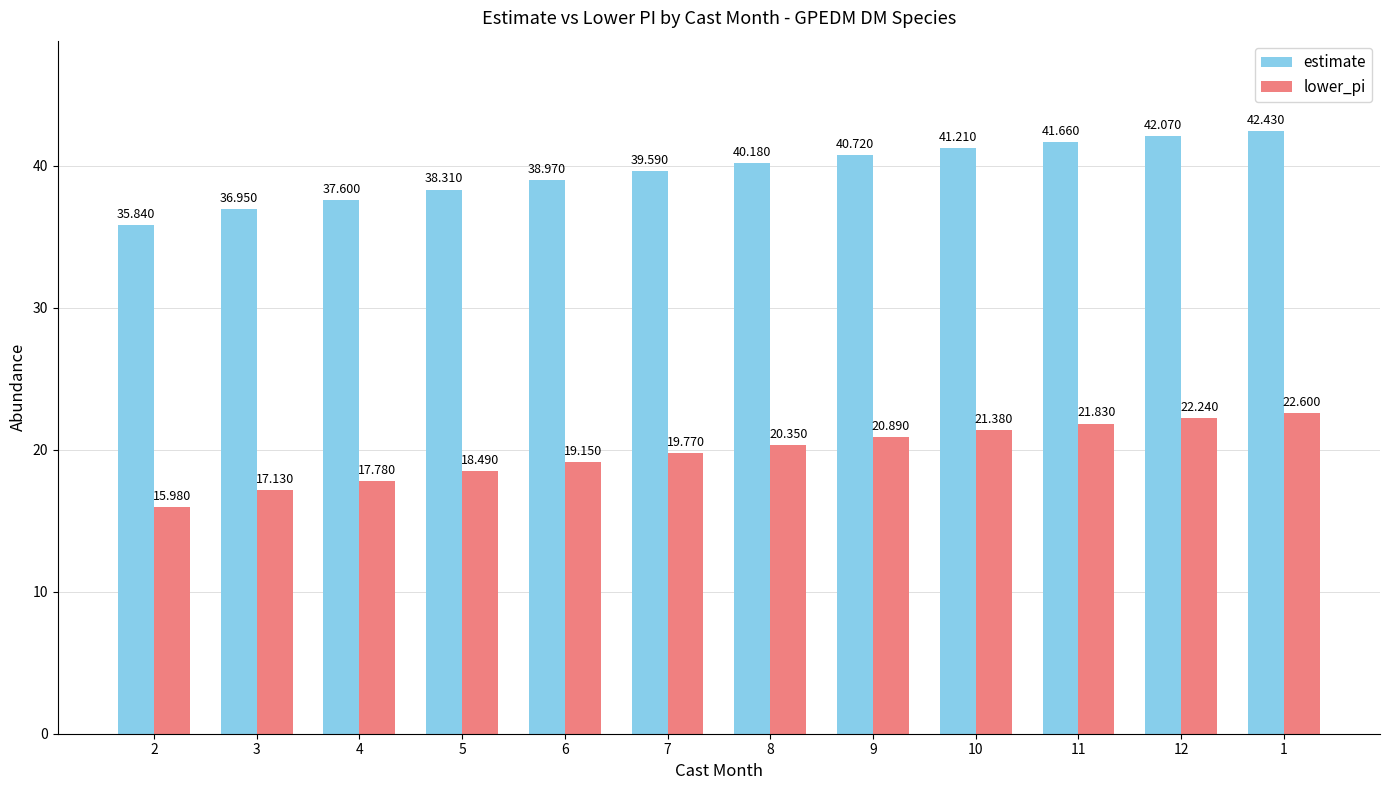

Which category has the lowest value in the estimate series?

2